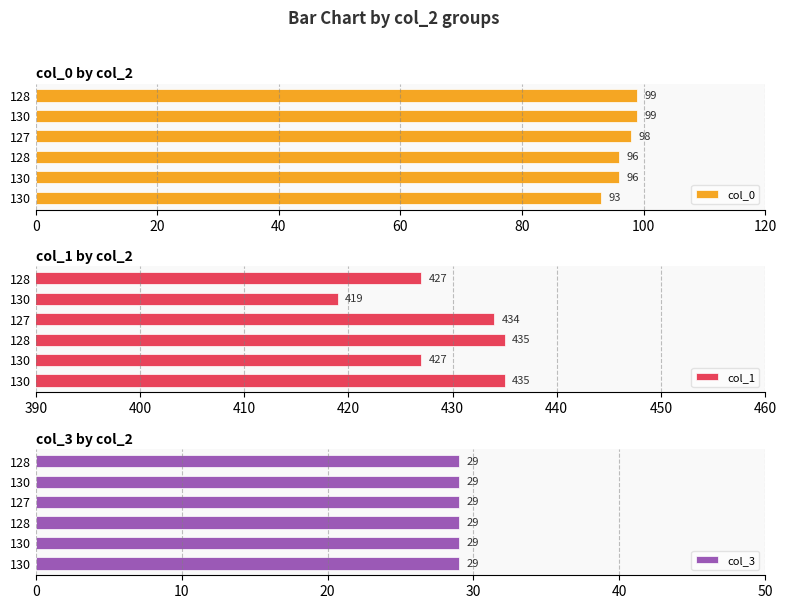

What is the value of the col_0 bar at the 2nd from the left?

96.0